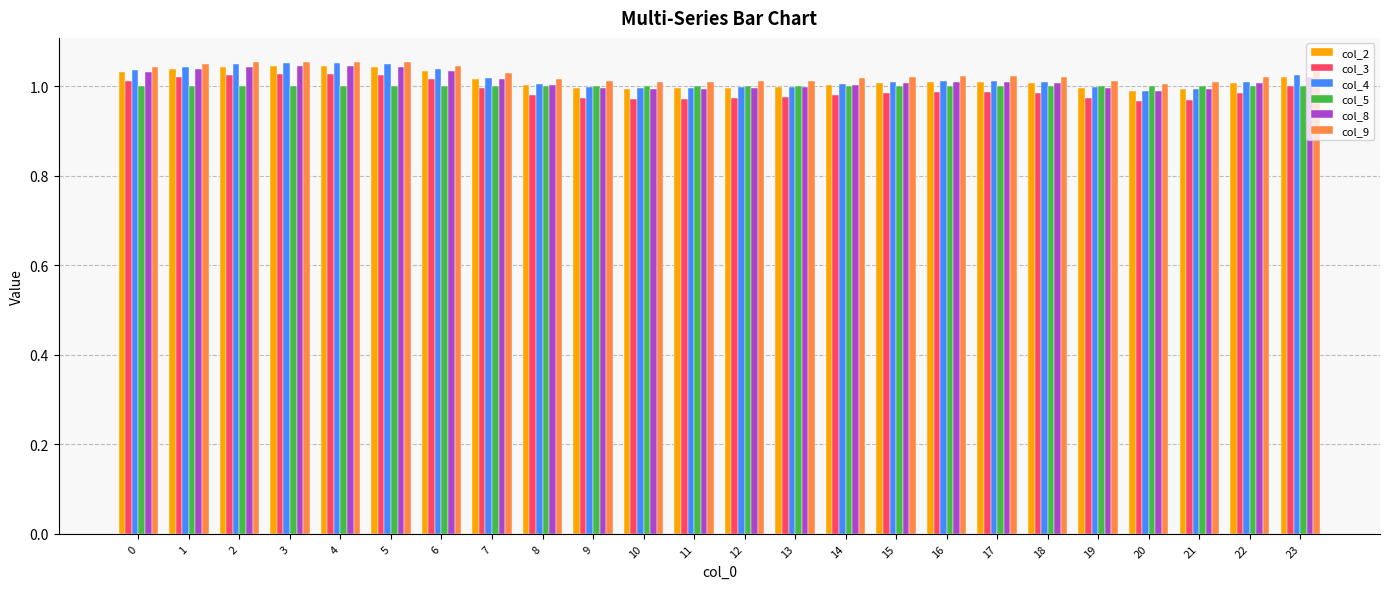

Which series has the widest spread of values?

col_3